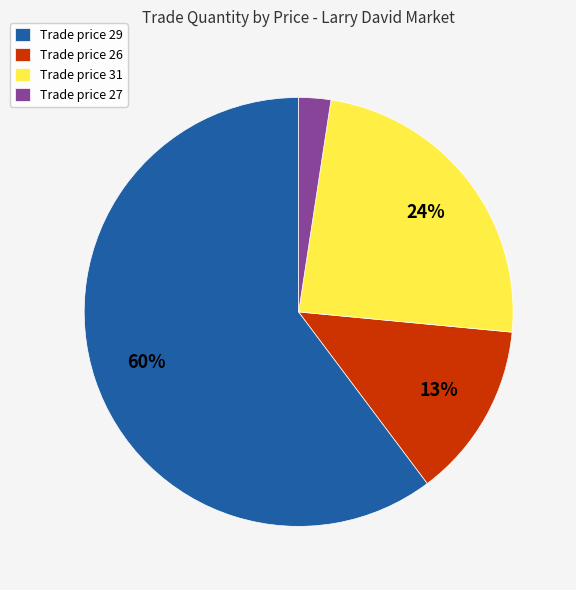

To the nearest percent, what is the difference between the Trade price 26 and Trade price 29 slice percentages?

47%